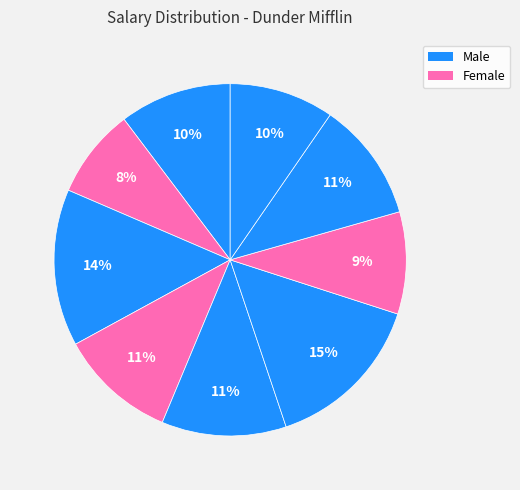

Count the number of slices in the pie.

9